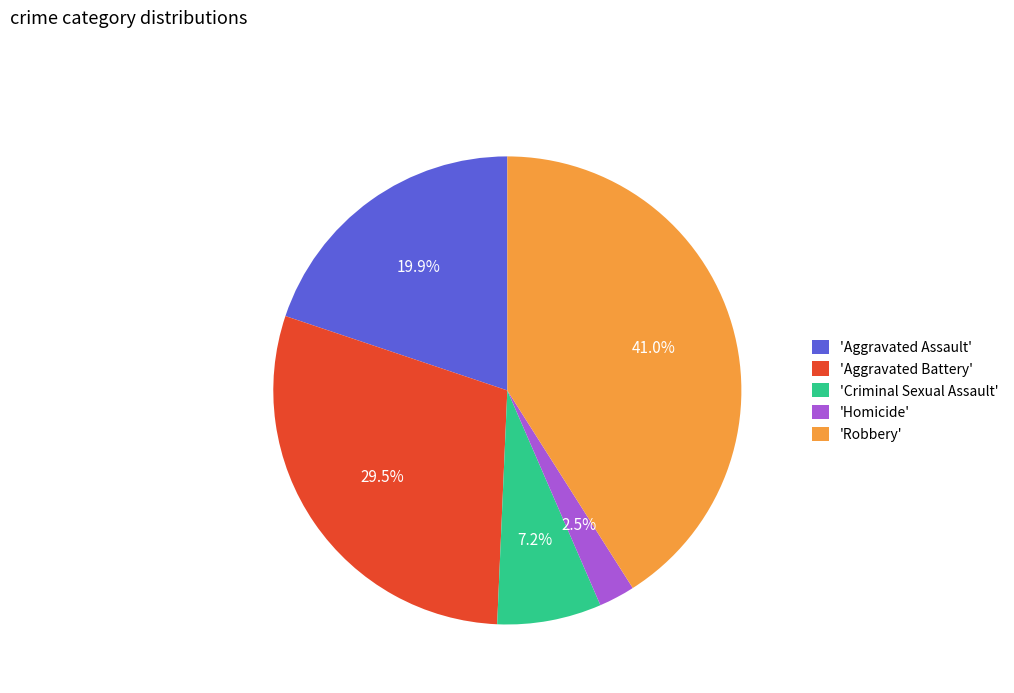

Count the number of slices in the pie.

5